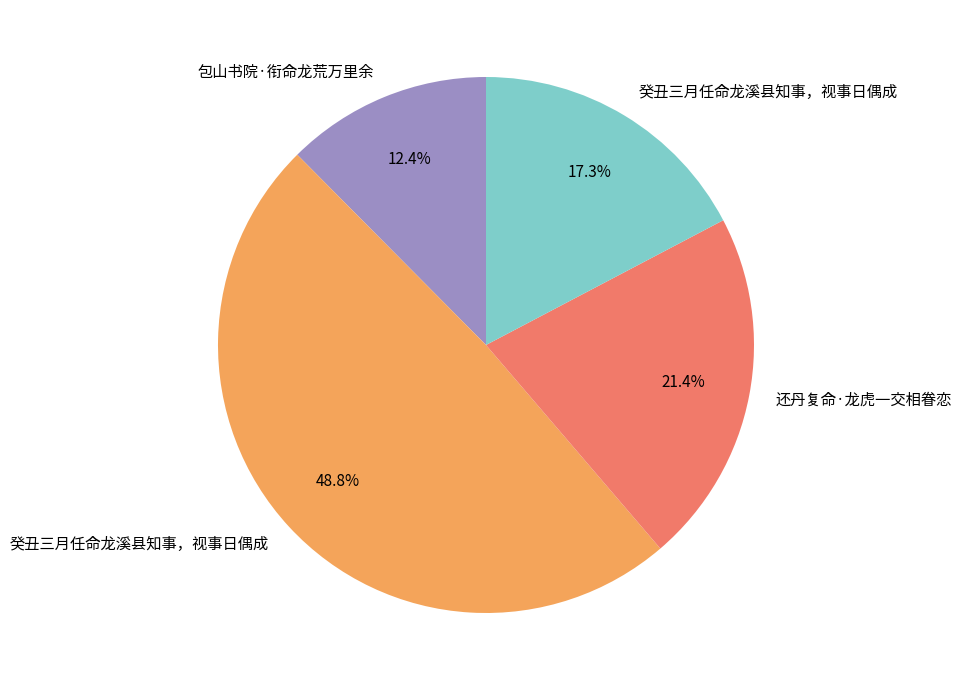

How many segments does this pie chart have?

4